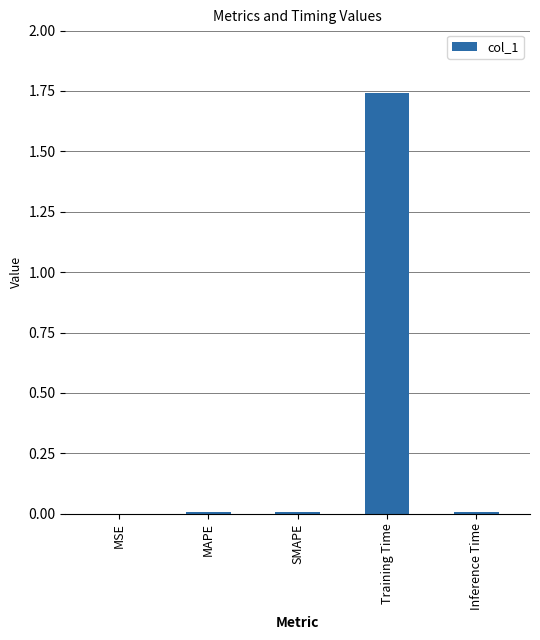

Count the number of categories in the chart.

5